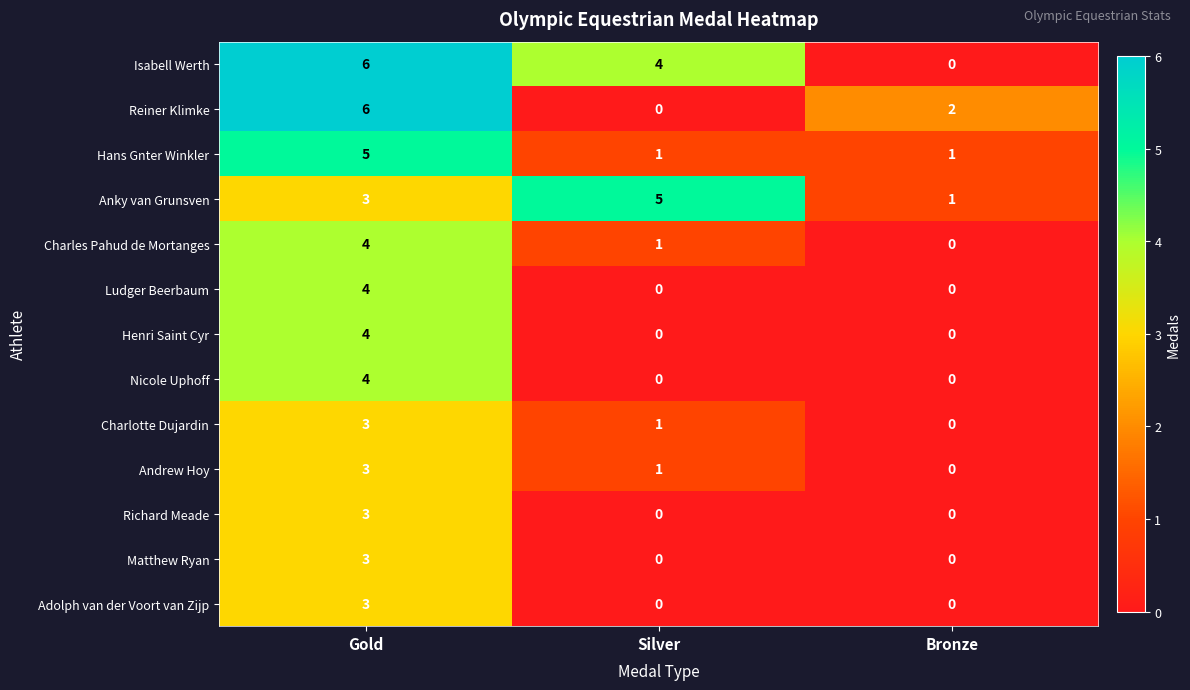

Count the Charlotte Dujardin values in the range 0 to 3.

3